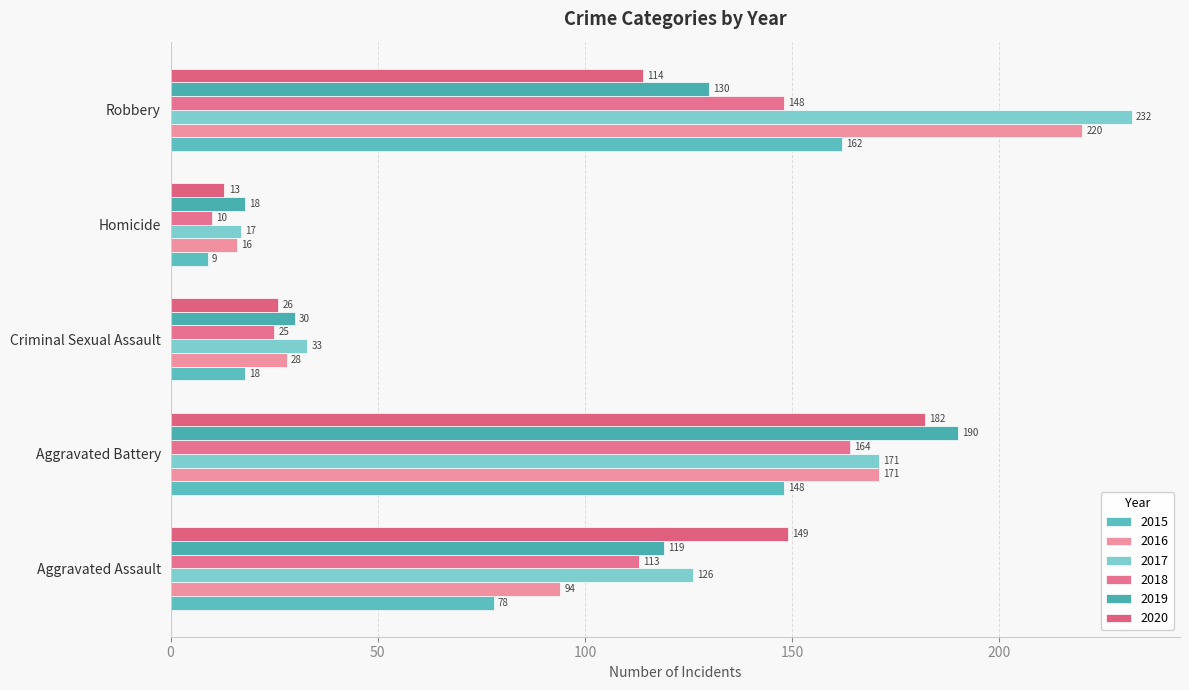

How many data points in 2017 are less than 126?

2